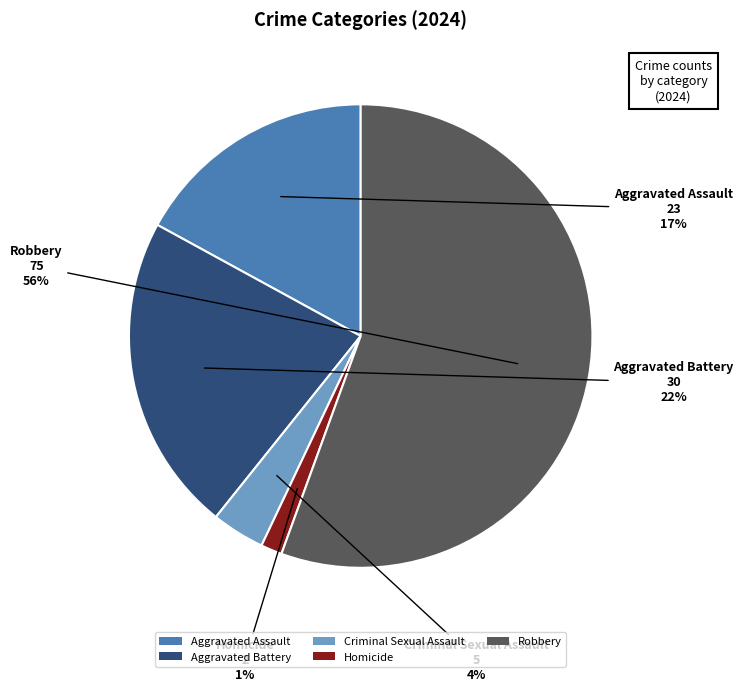

Do Aggravated Battery and Robbery together represent more than half of the pie?

Yes